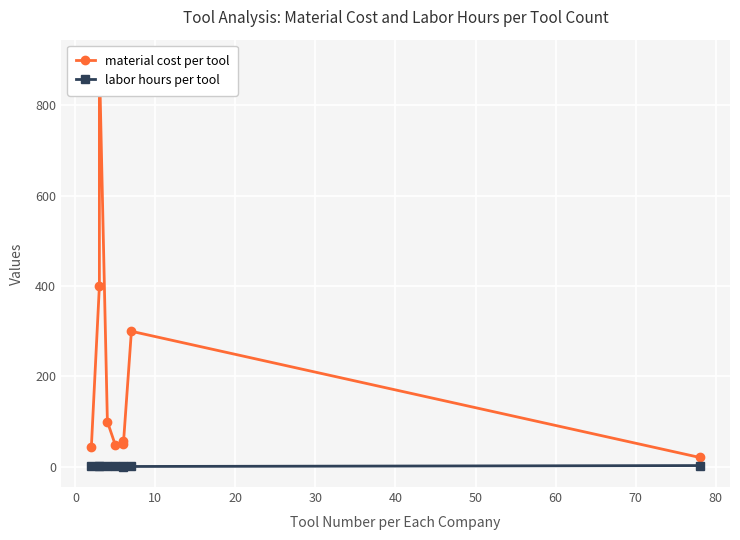

What is the average value of the labor hours per tool series?

1.9